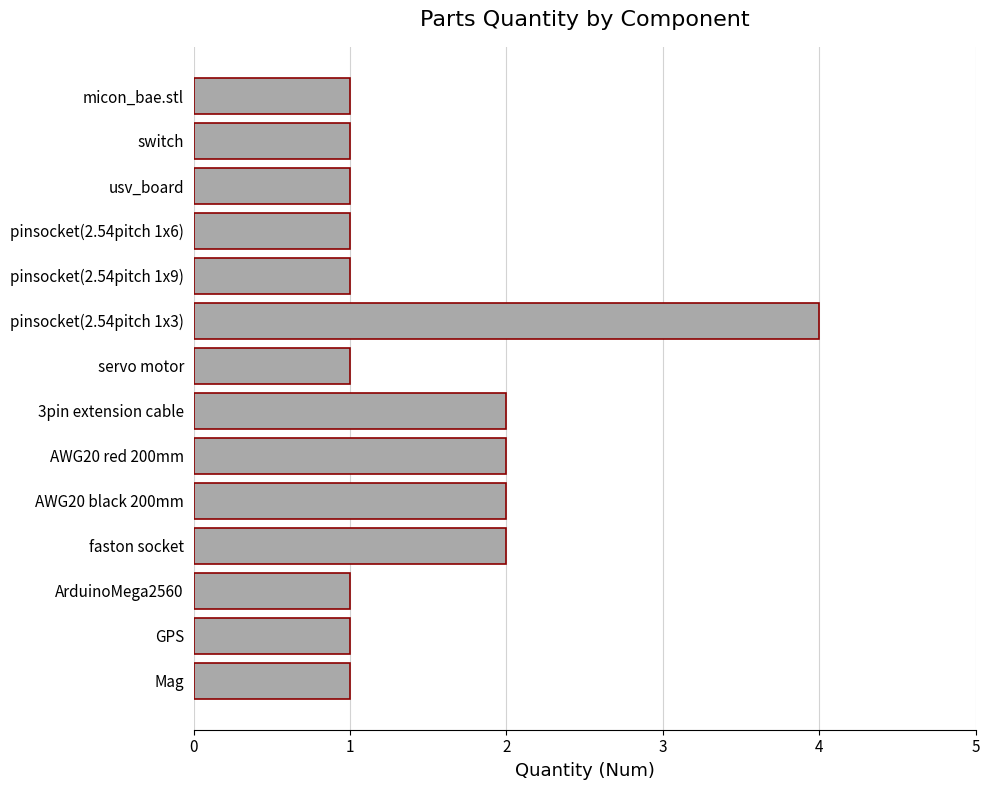

What is the greatest value displayed?

4